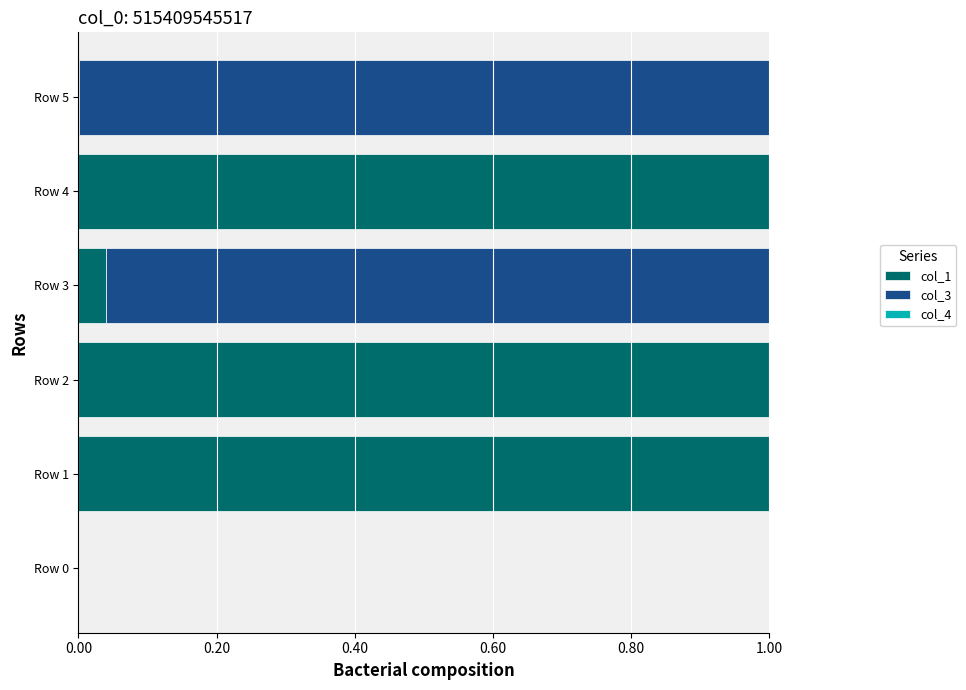

Count the number of data series in this chart.

2